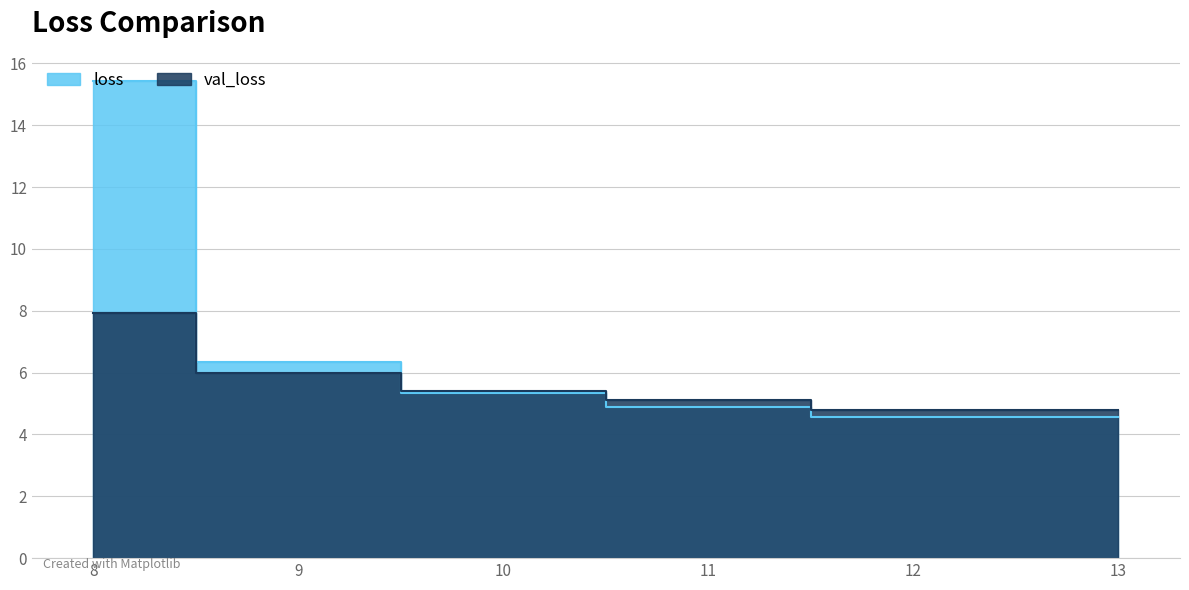

The val_loss series shows 5.1 at 11. True or false?

True